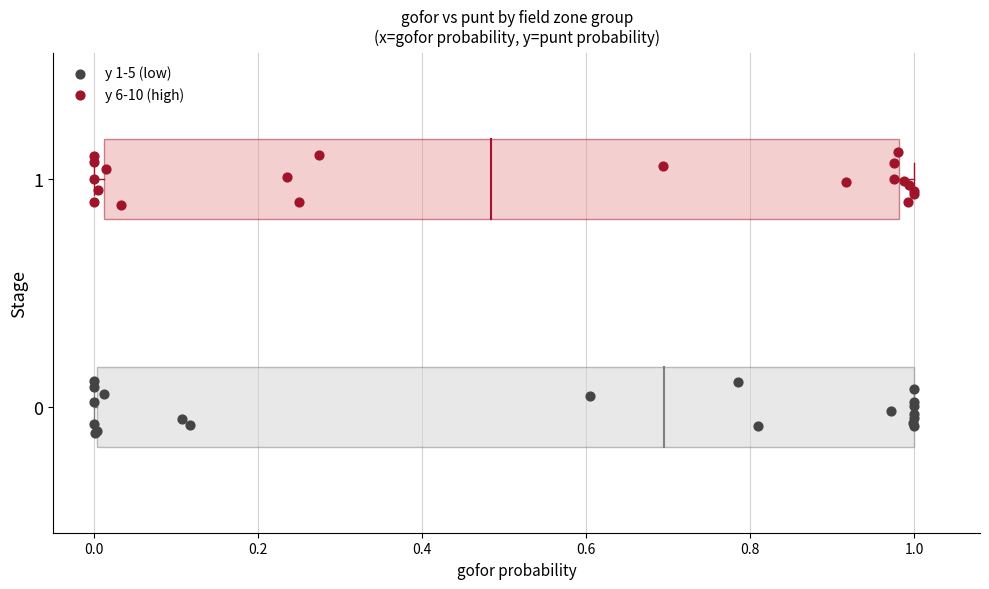

Which series contains the highest Y value?

y 6-10 (high)